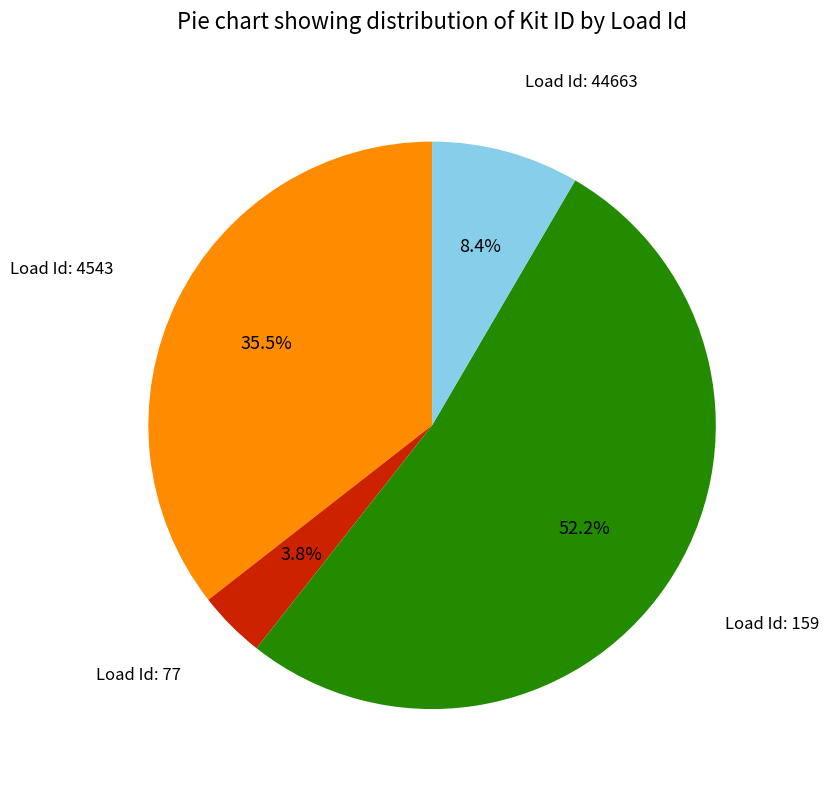

Is there a majority slice in this chart?

Yes